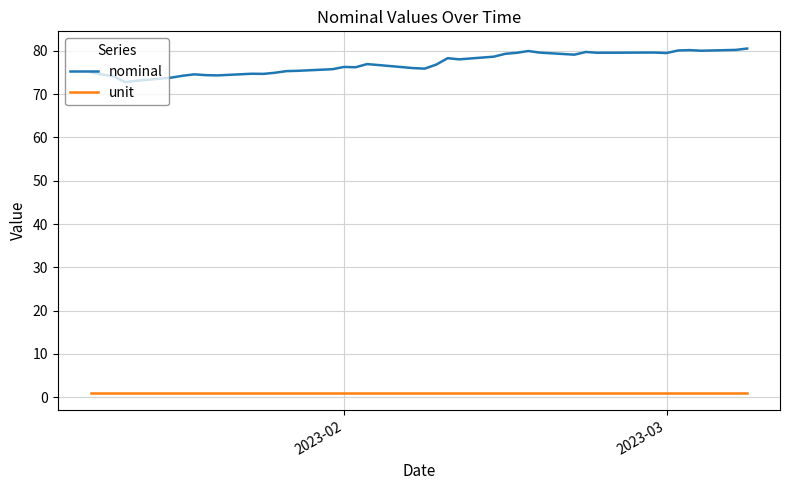

Rank the series by their average value, from lowest to highest.

unit, nominal